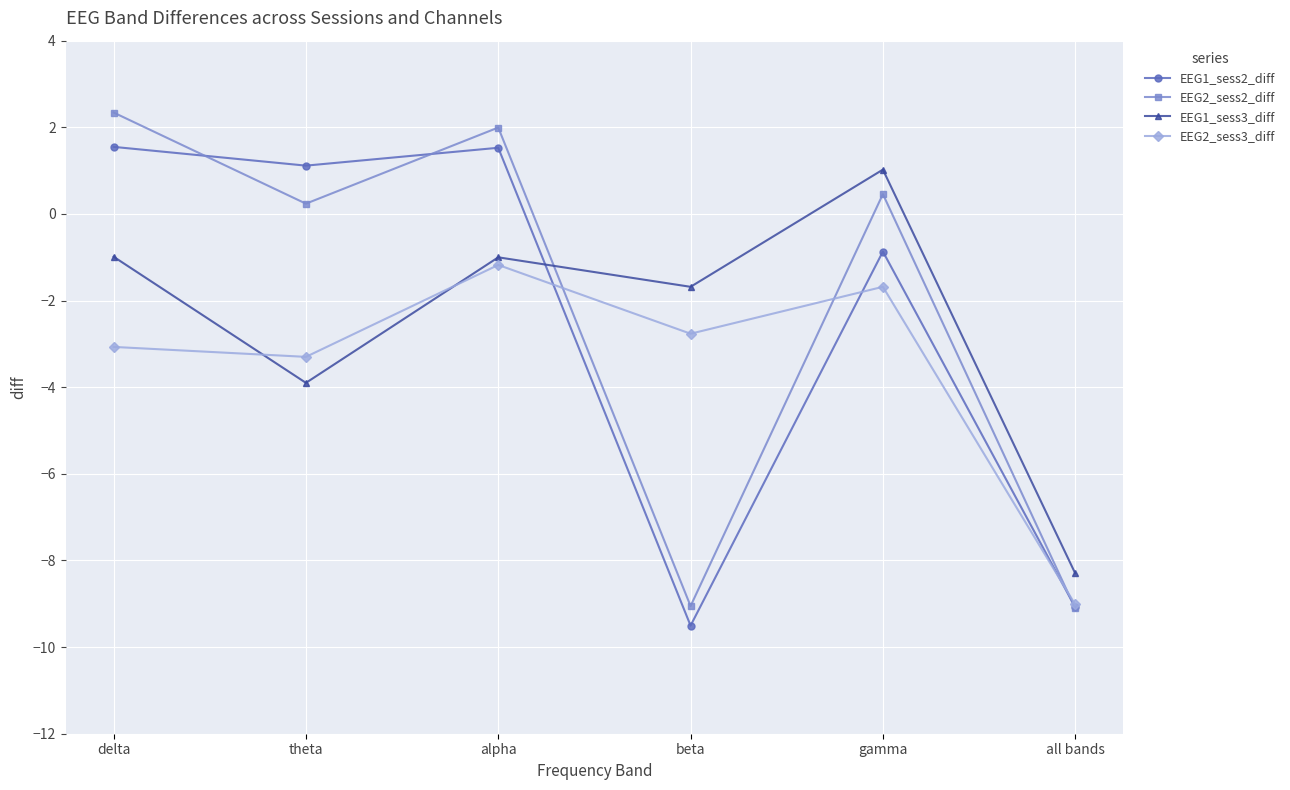

Which label corresponds to the largest value in the chart?

delta